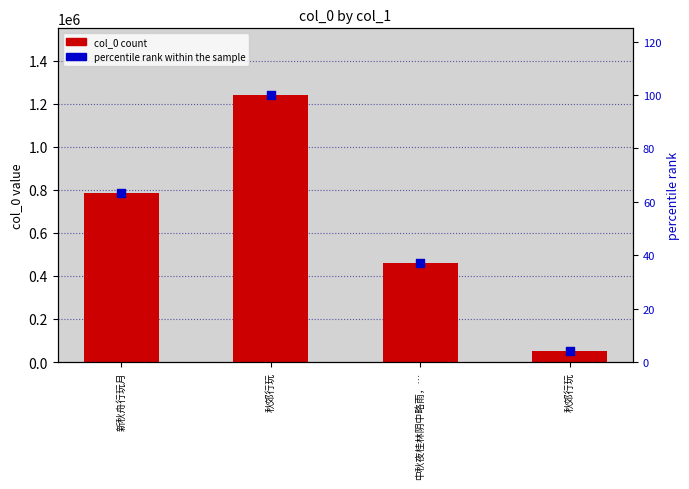

Which series has the widest spread of Y values?

col_0